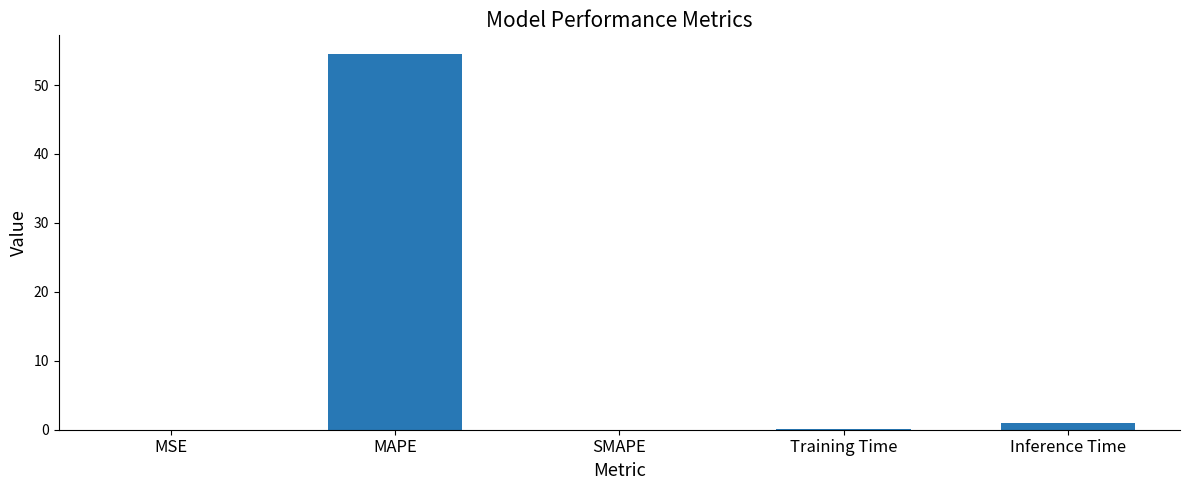

What is the sum of all values?

55.6